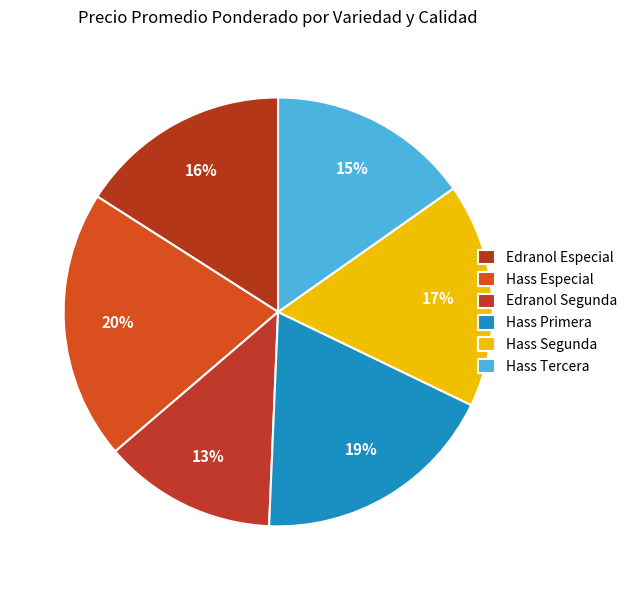

What is the largest slice in the pie chart?

Hass Especial